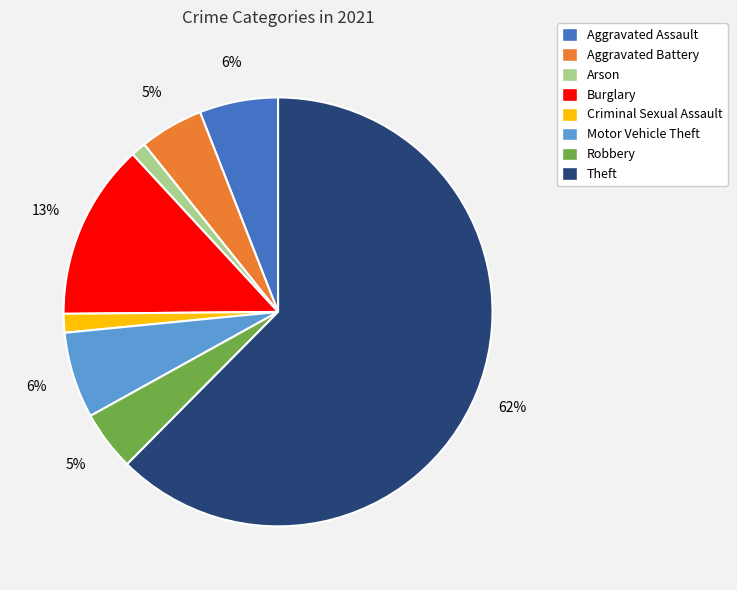

To the nearest percent, what portion does Aggravated Battery represent?

5%